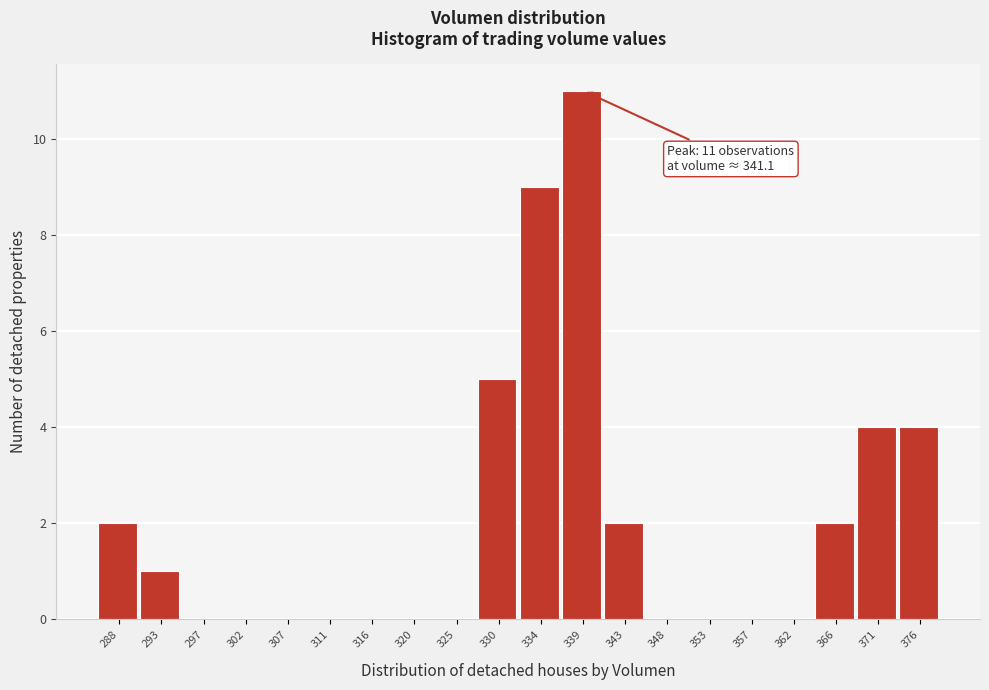

Reading left to right, transcribe all the data shown in this chart.

288=2	293=1	297=0	302=0	307=0	311=0	316=0	320=0	325=0	330=5	334=9	339=11	343=2	348=0	353=0	357=0	362=0	366=2	371=4	376=4